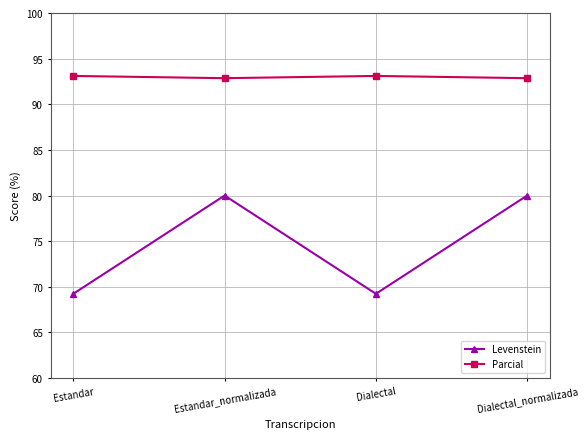

What value does the Levenstein series have at Estandar_normalizada?

80.0